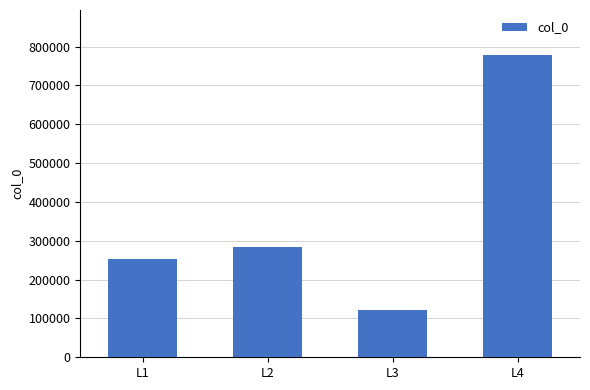

List the labels in order of value, smallest first.

L3, L1, L2, L4